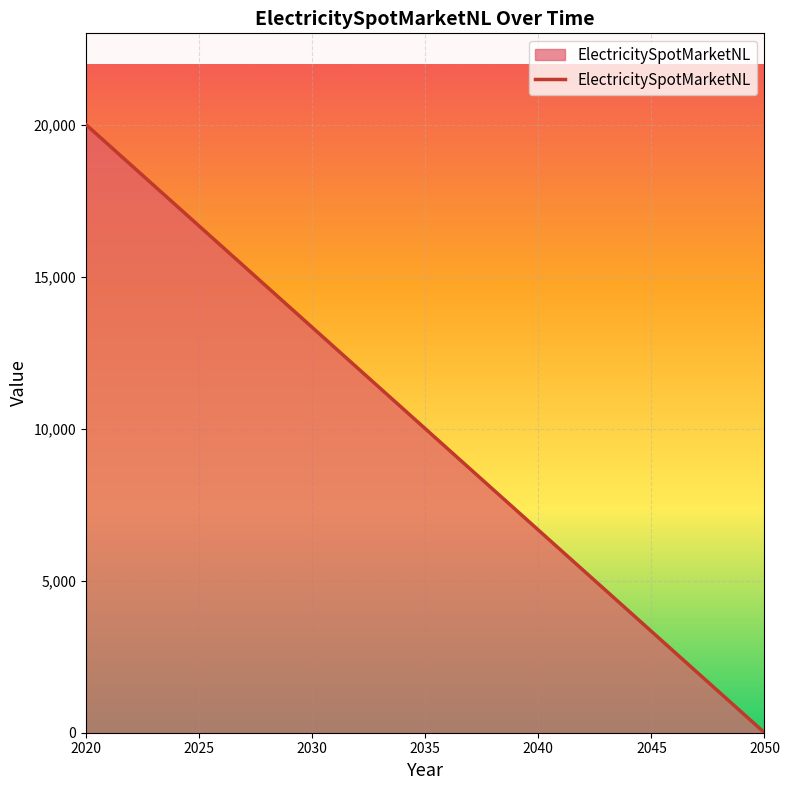

What is the sum of all values?

20000